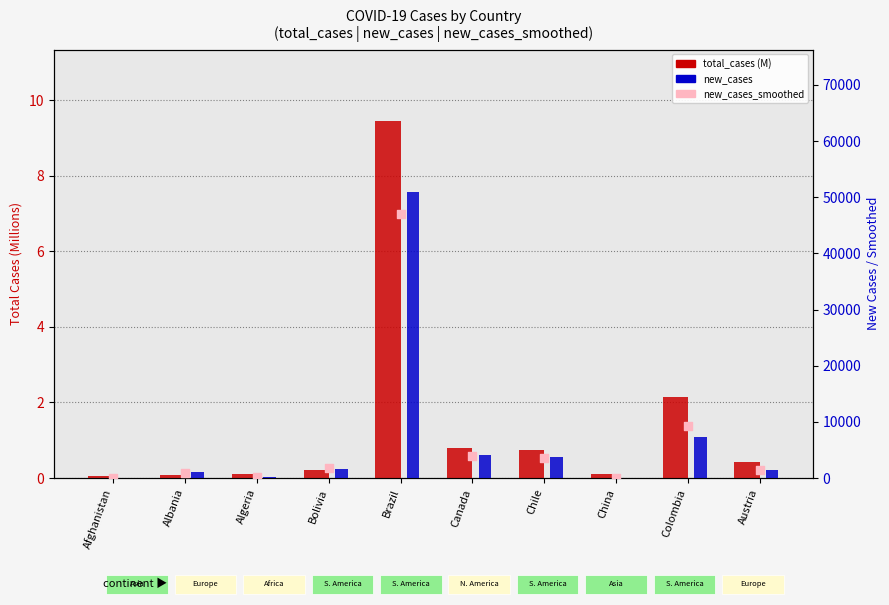

At which category is the sum across all series the highest?

Brazil